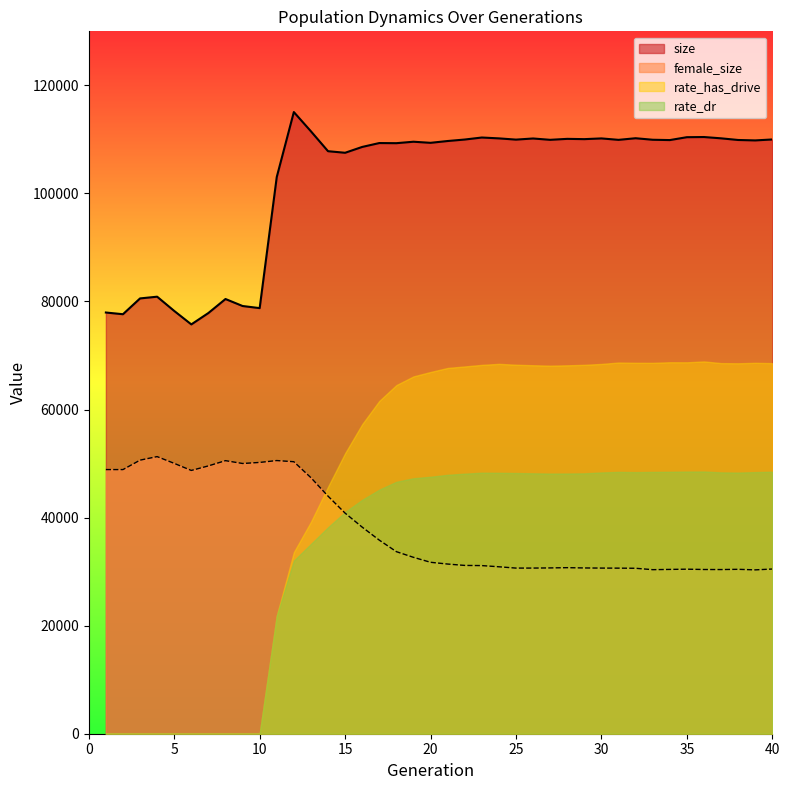

Rank the series at 35 from lowest to highest value.

female_size, rate_dr, rate_has_drive, size